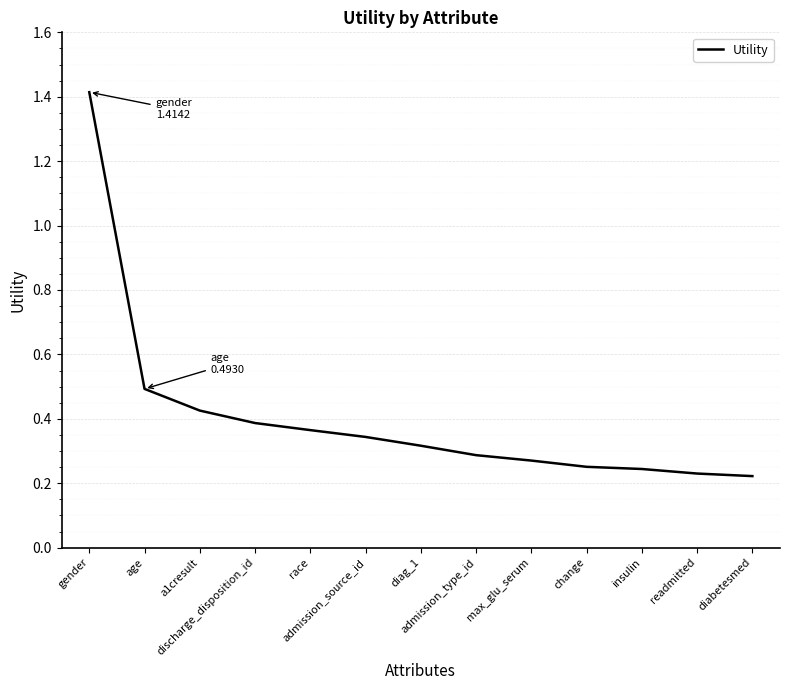

Is it true that the value at discharge_disposition_id is 0.4?

True